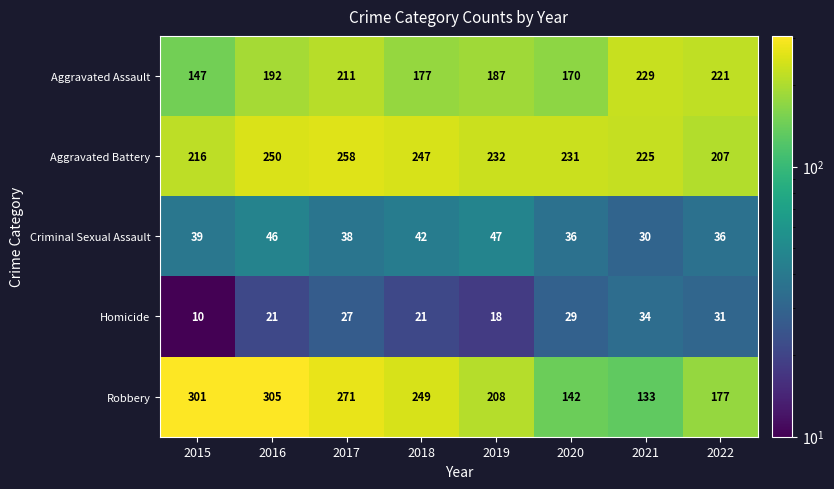

What is the sum of the Aggravated Assault values at 2020 and 2018?

347